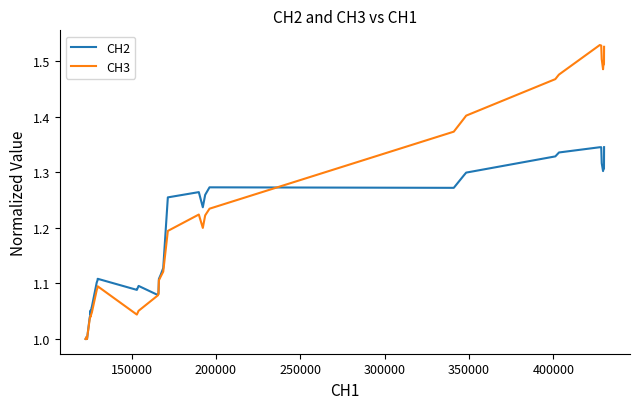

Which series has the largest total across all categories?

CH3